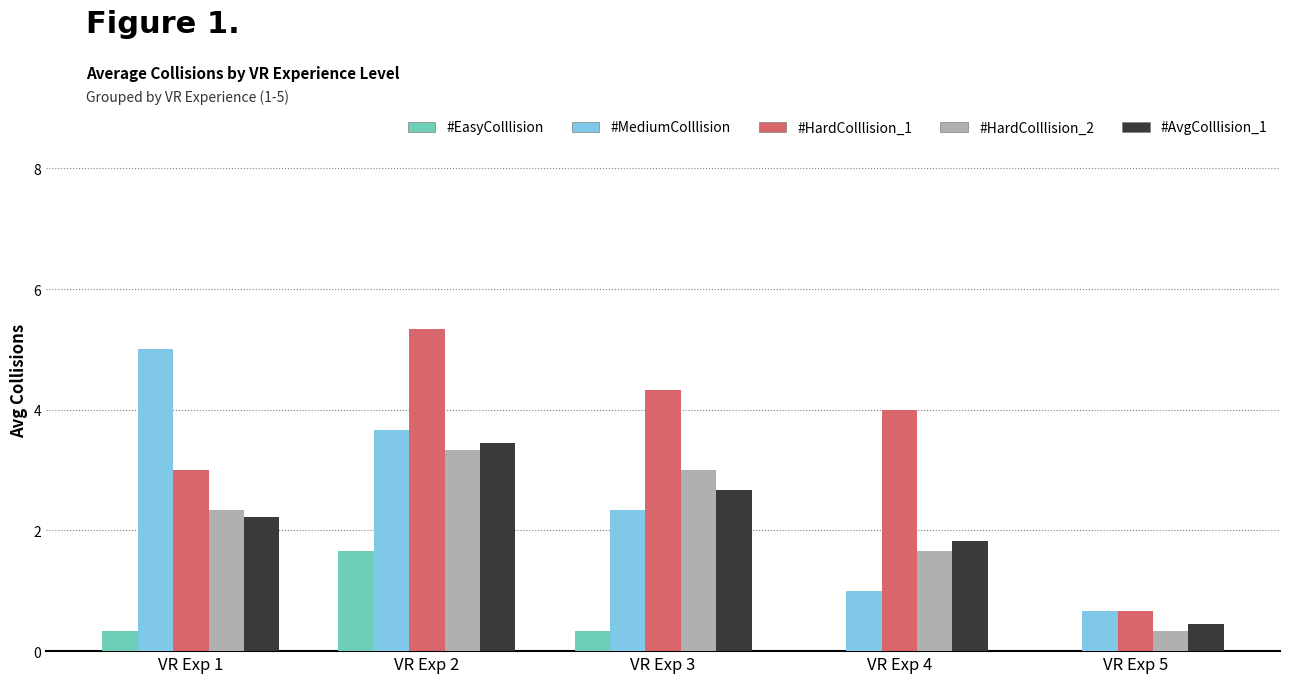

What is the highest value of the #HardColllision_2 series?

3.3